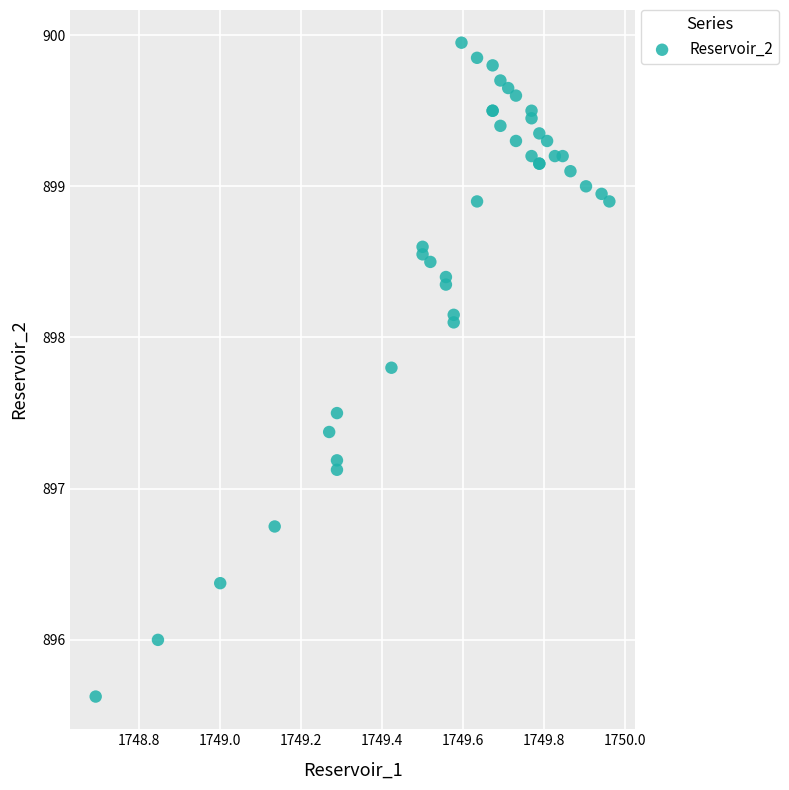

What Y value in the scatter plot is closest to 897?

897.1